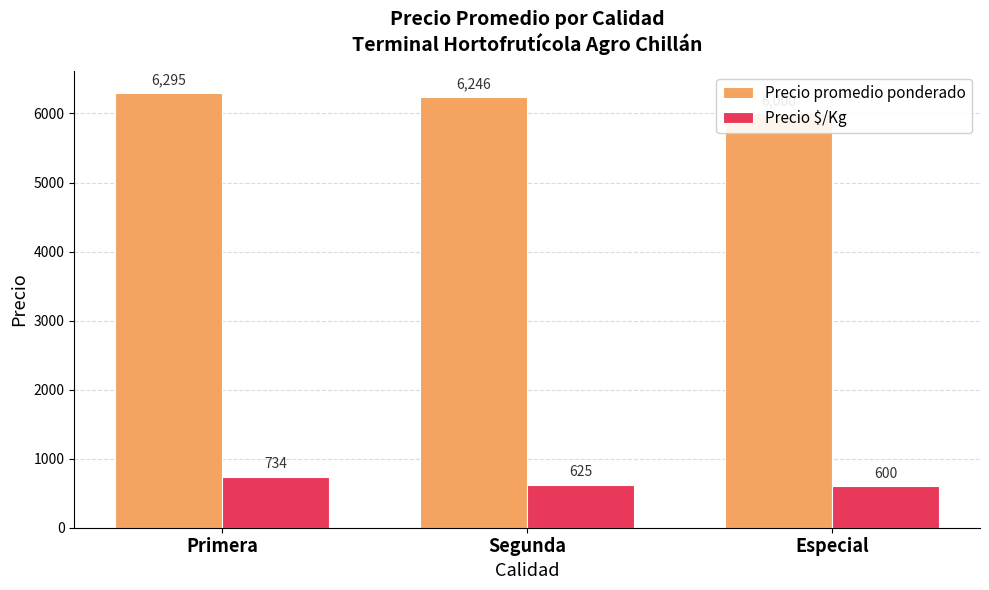

What is the label of the 1st bar from the right?

Especial